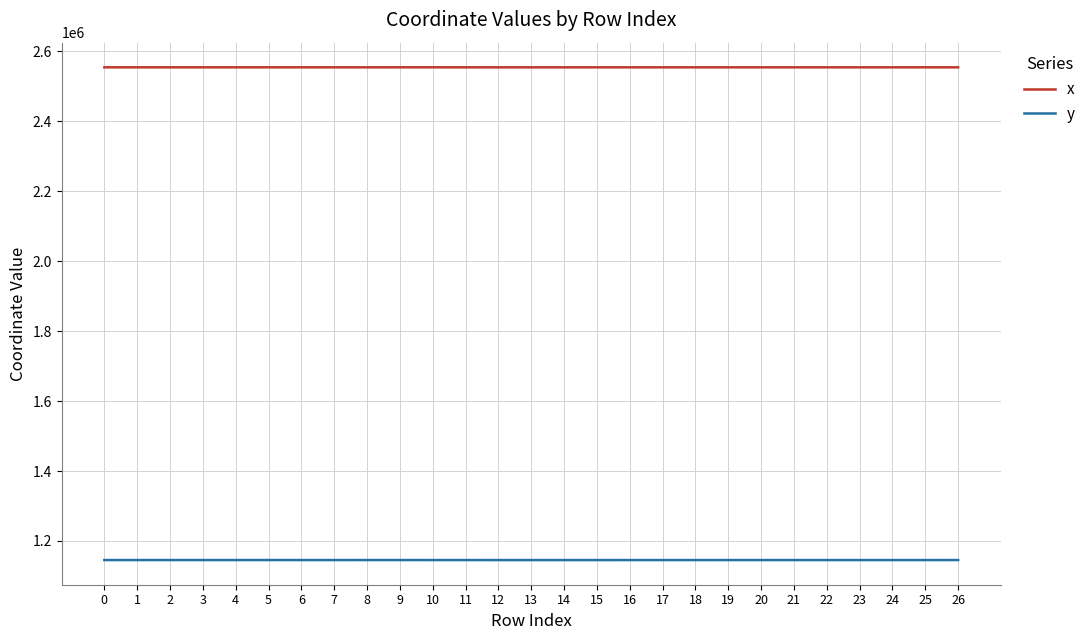

At 26, list the series in order from largest to smallest.

x, y